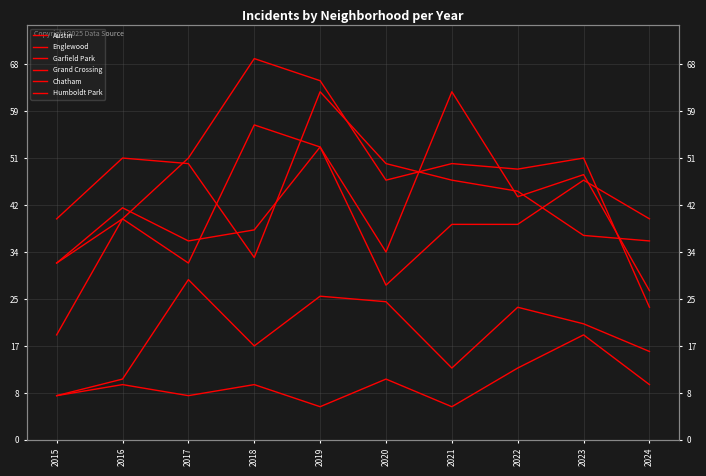

Is the value of Garfield Park at 2020 greater than the value of Humboldt Park at 2023?

Yes